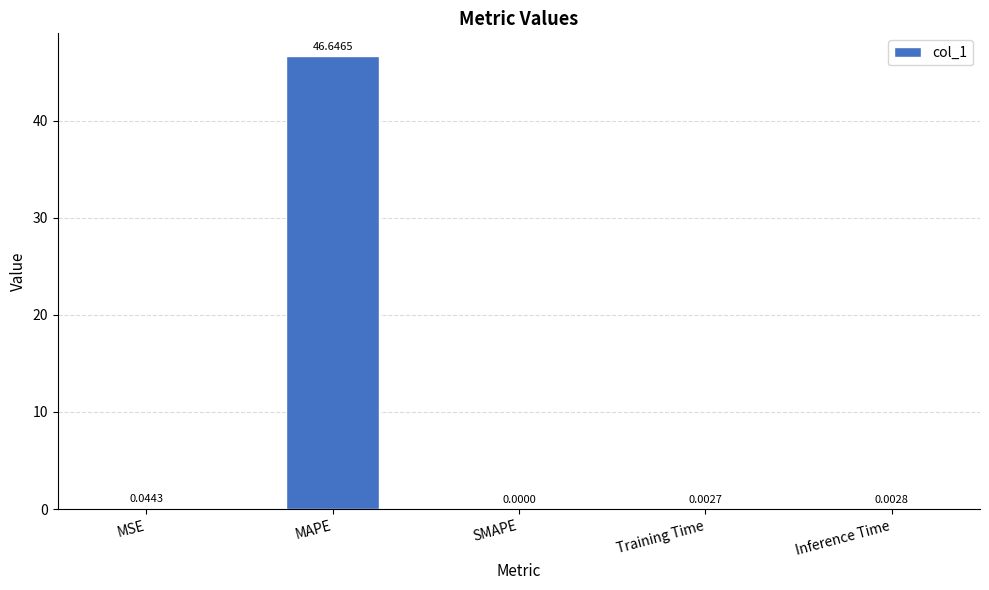

At which category does the chart reach its peak across all series?

MAPE